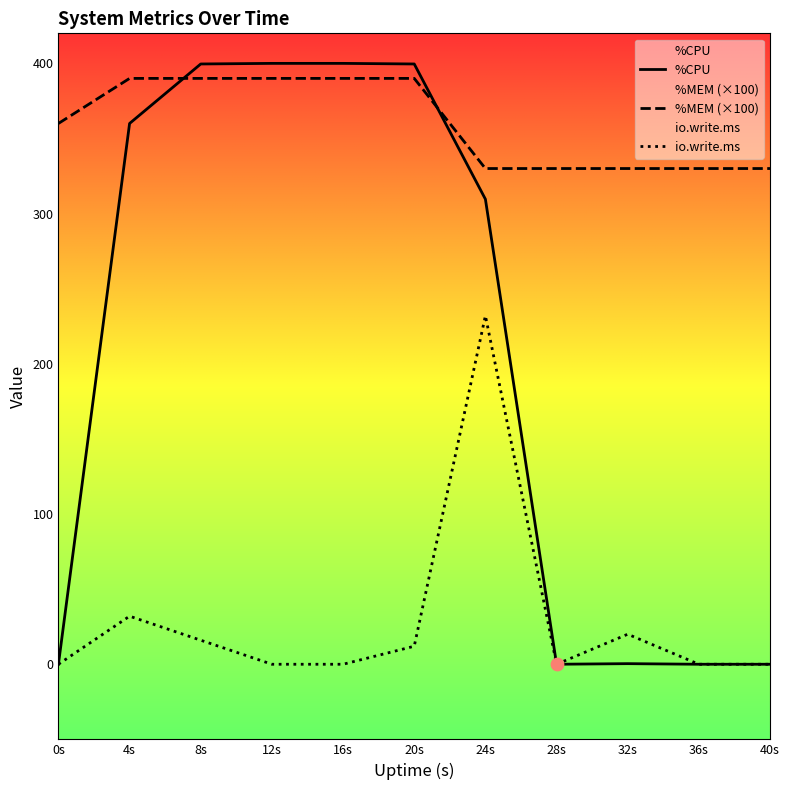

Which series has the largest total across all categories?

%MEM (×100)